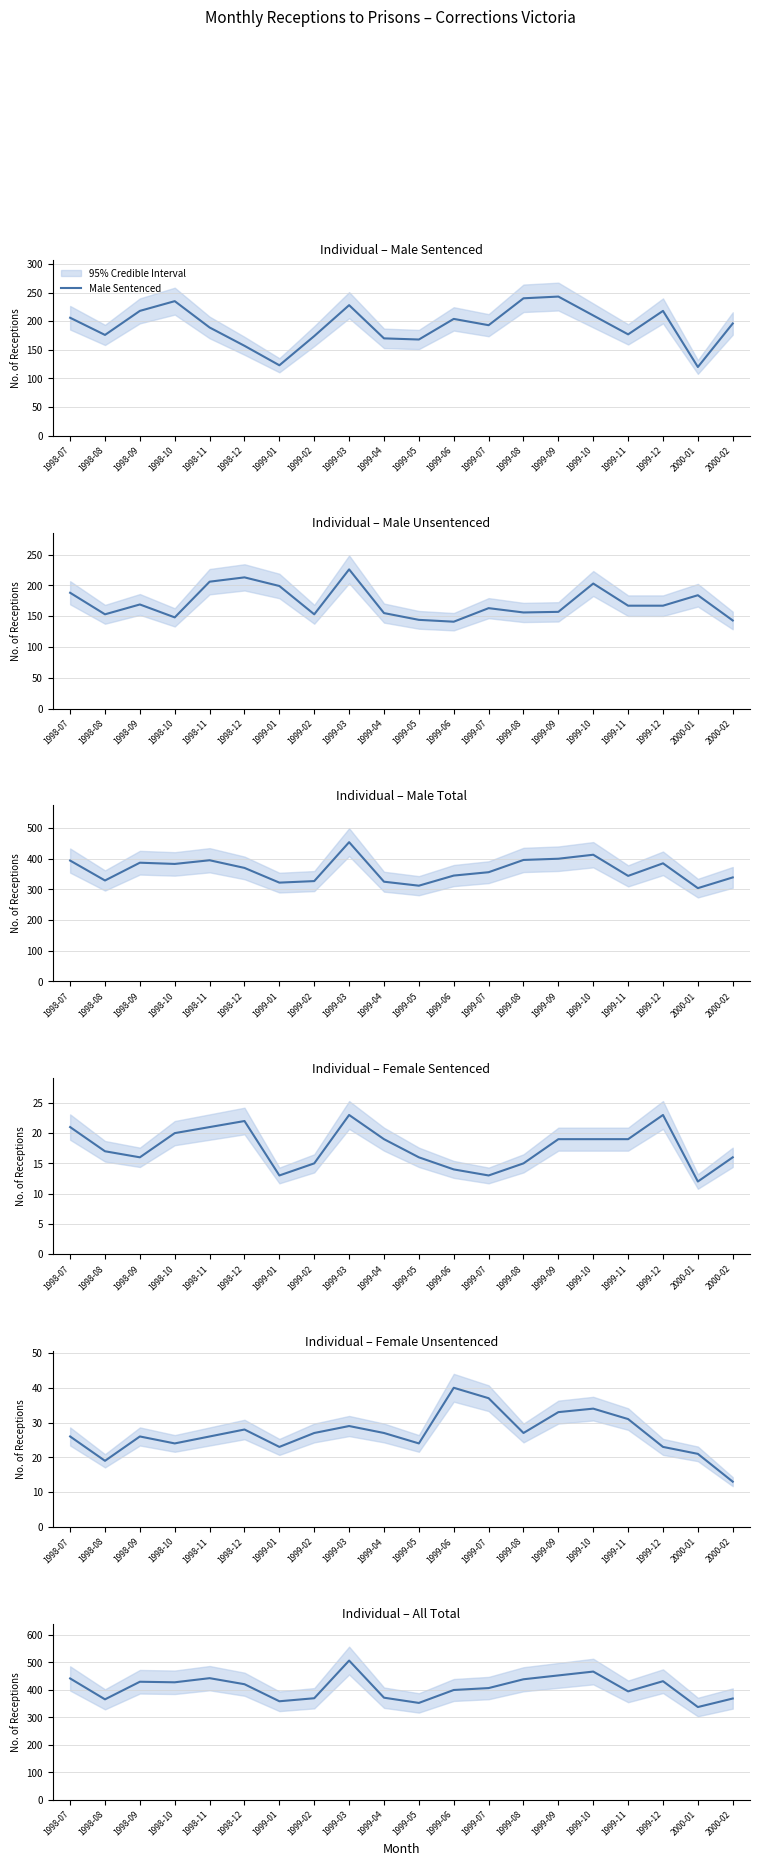

Which series has the largest total across all categories?

All Total